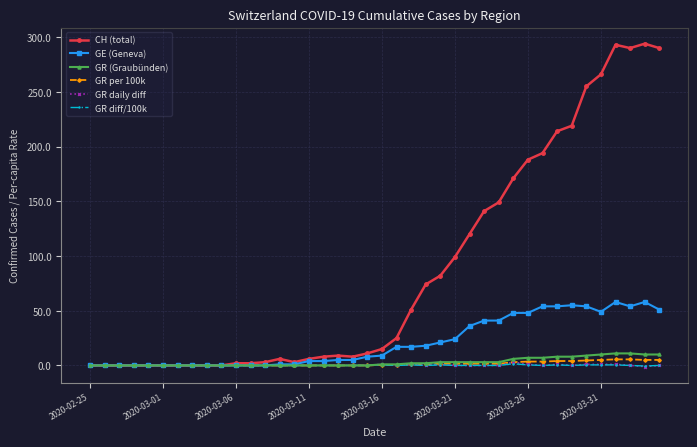

At how many categories does at least one series exceed 92?

15